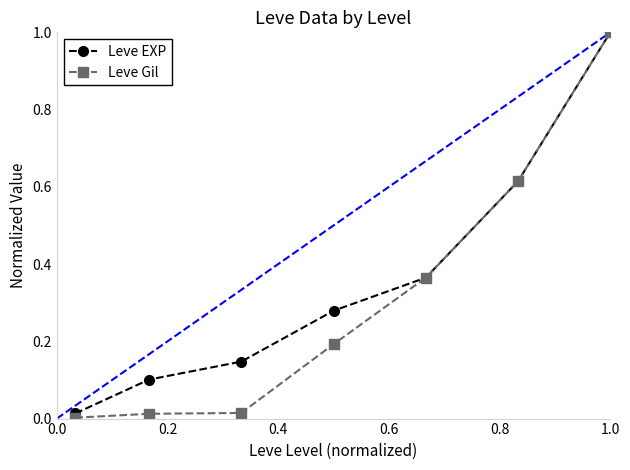

What is the maximum value for Leve EXP?

1.0